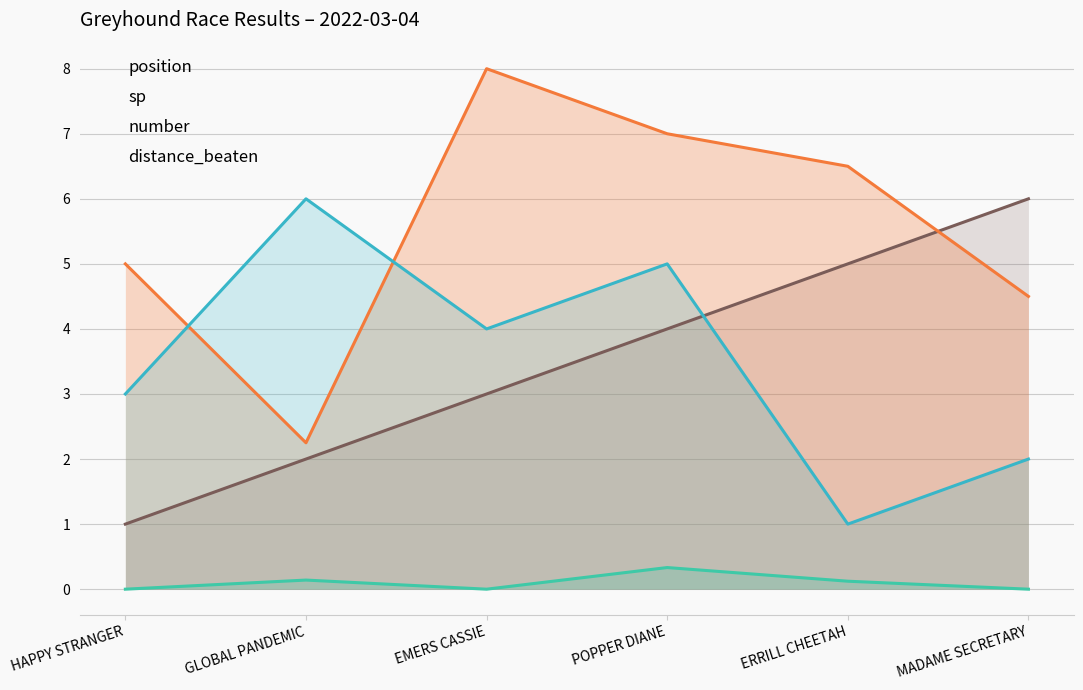

What is the sum of all position values?

21.0